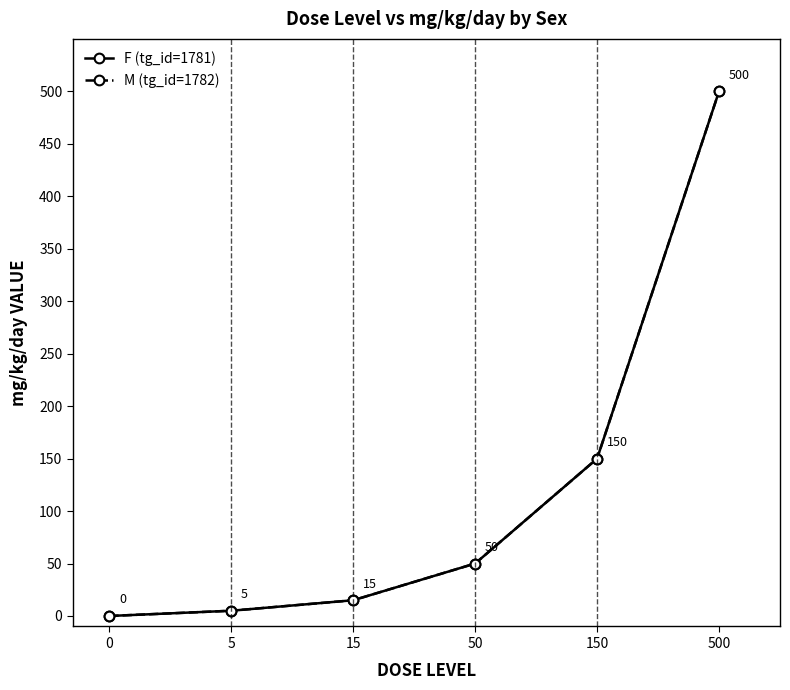

True or false: F (tg_id=1781) and M (tg_id=1782) intersect in this chart.

False